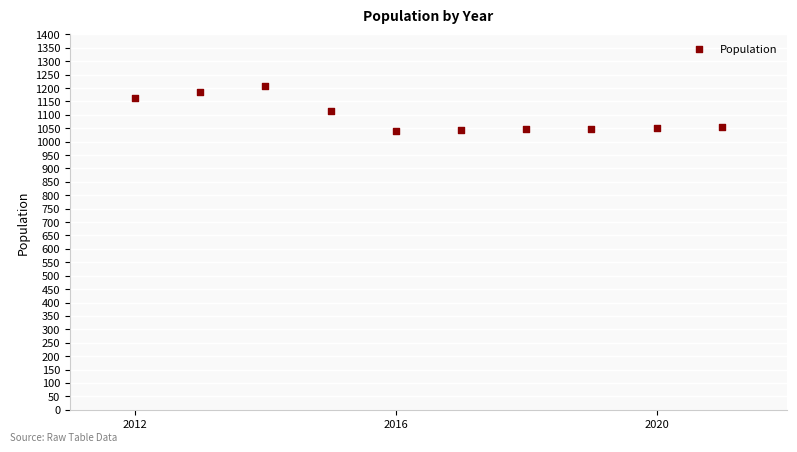

What is the range of Y values (max minus min)?

169